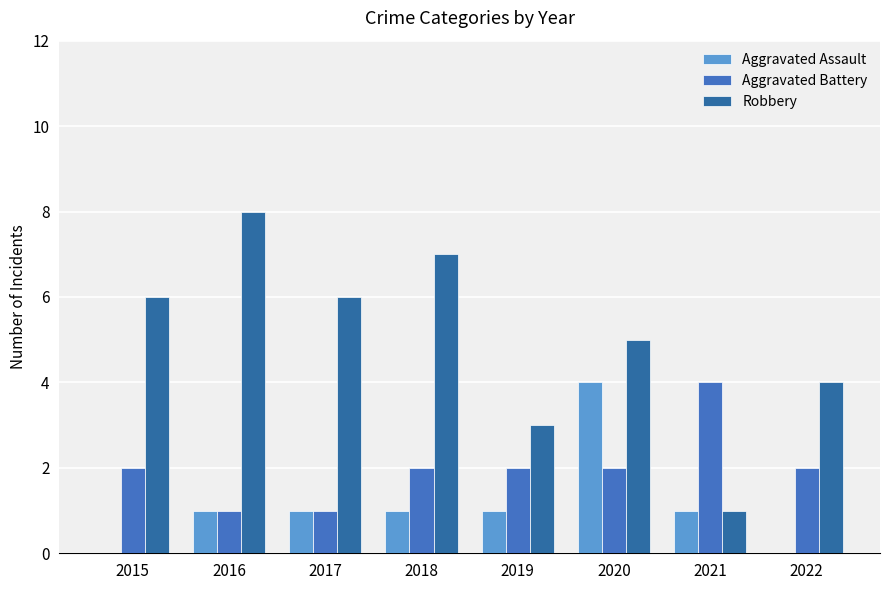

At how many categories does at least one series exceed 4?

5